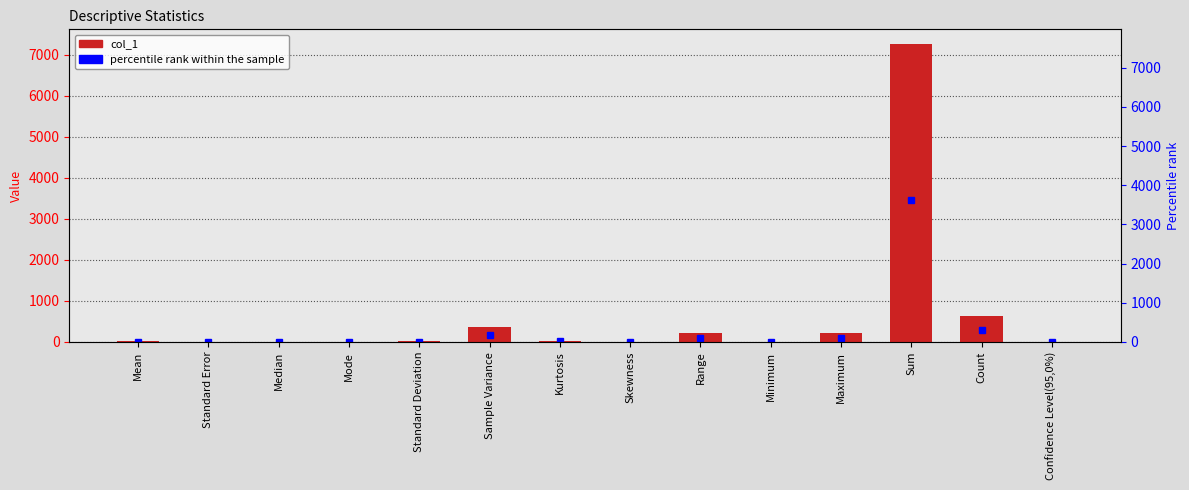

What is the sum of the values at Count and Kurtosis?

651.0